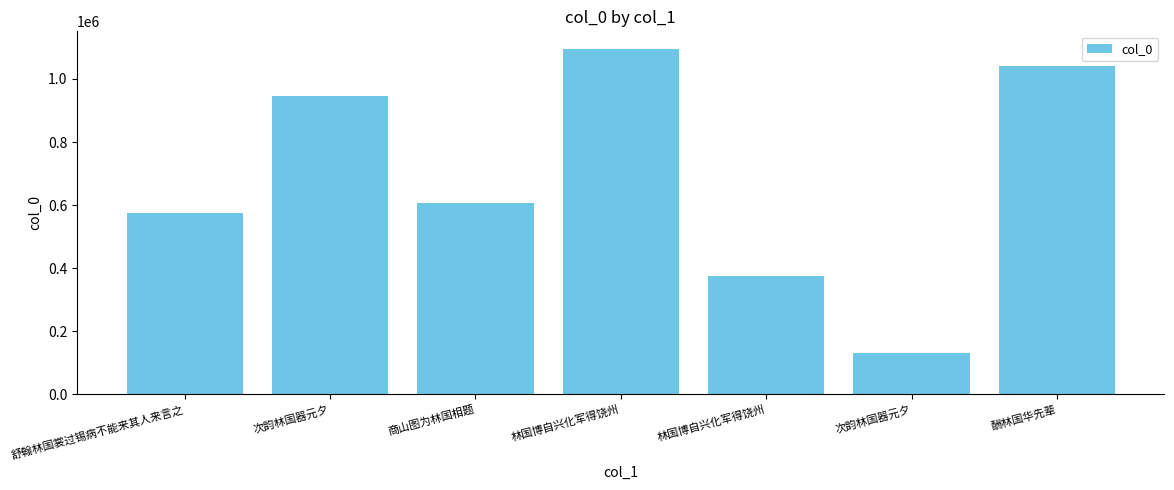

What is the sum of the values at 酬林国华先辈 and 次韵林国器元夕?

1171918